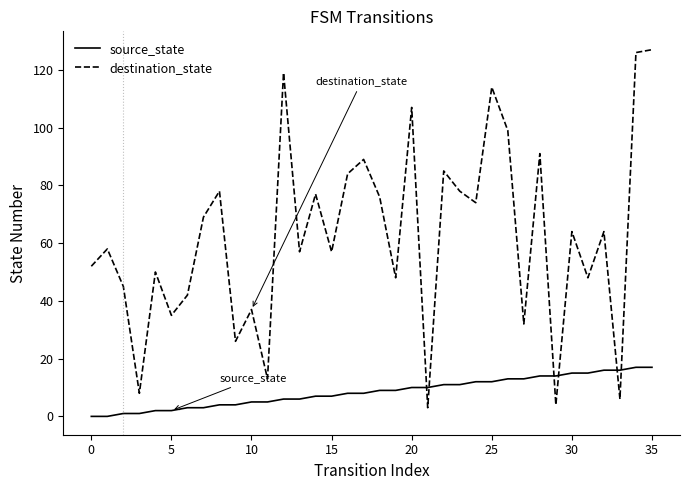

Which series has the widest spread of values?

destination_state